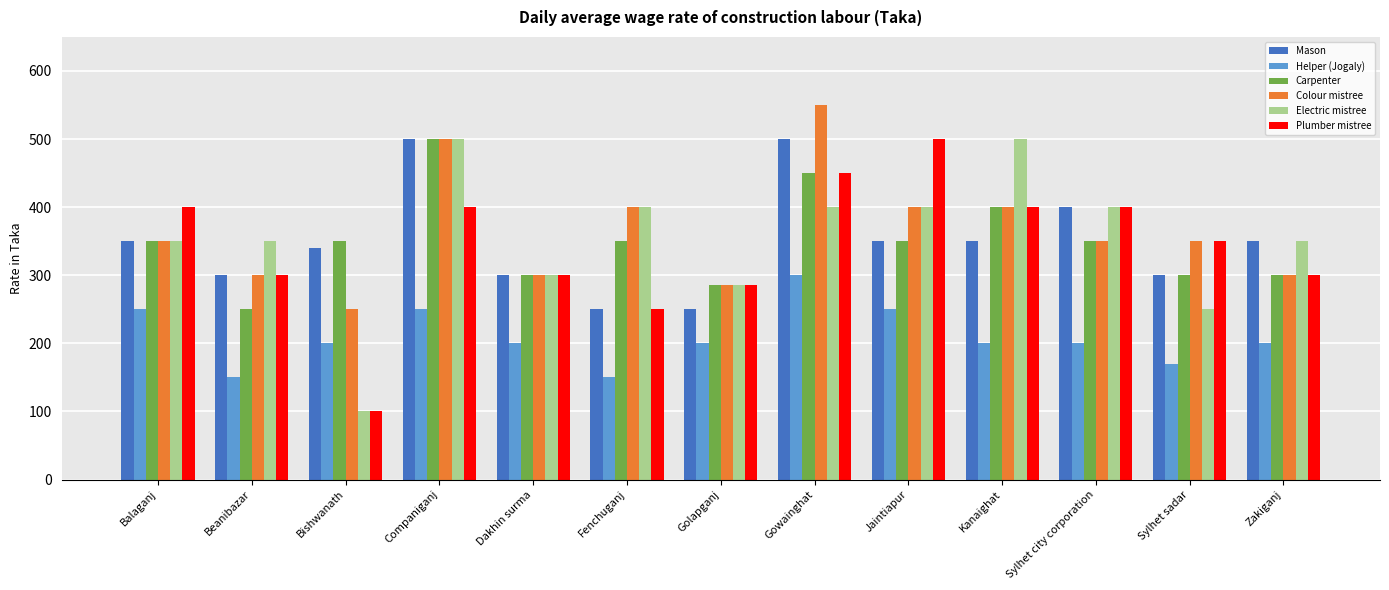

Read the Colour mistree value at Sylhet city corporation, to the nearest 50.

350